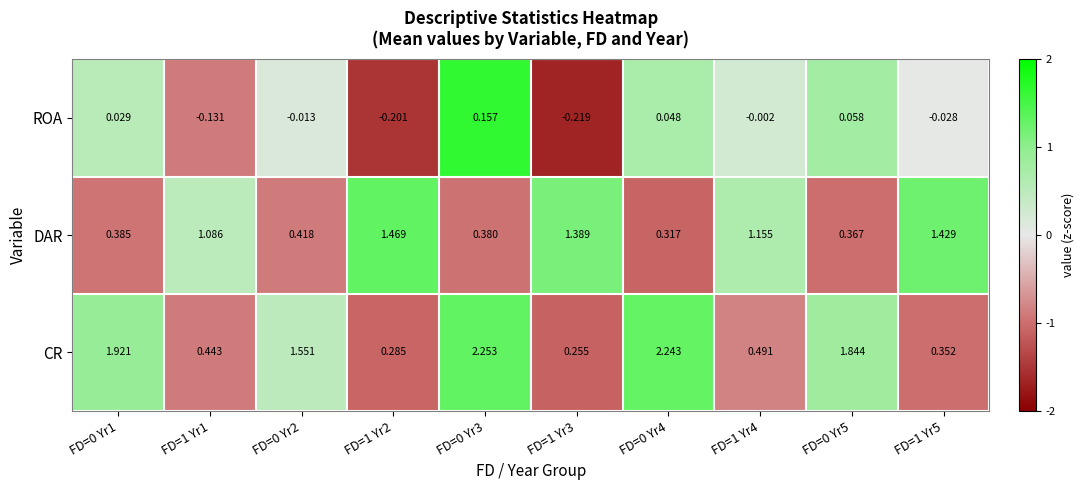

At how many categories does at least one series exceed 0?

10